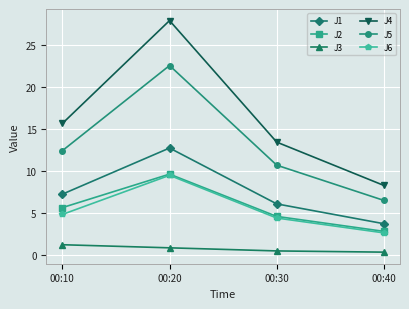

Between 00:30 and 00:40, which series saw the biggest shift?

J4